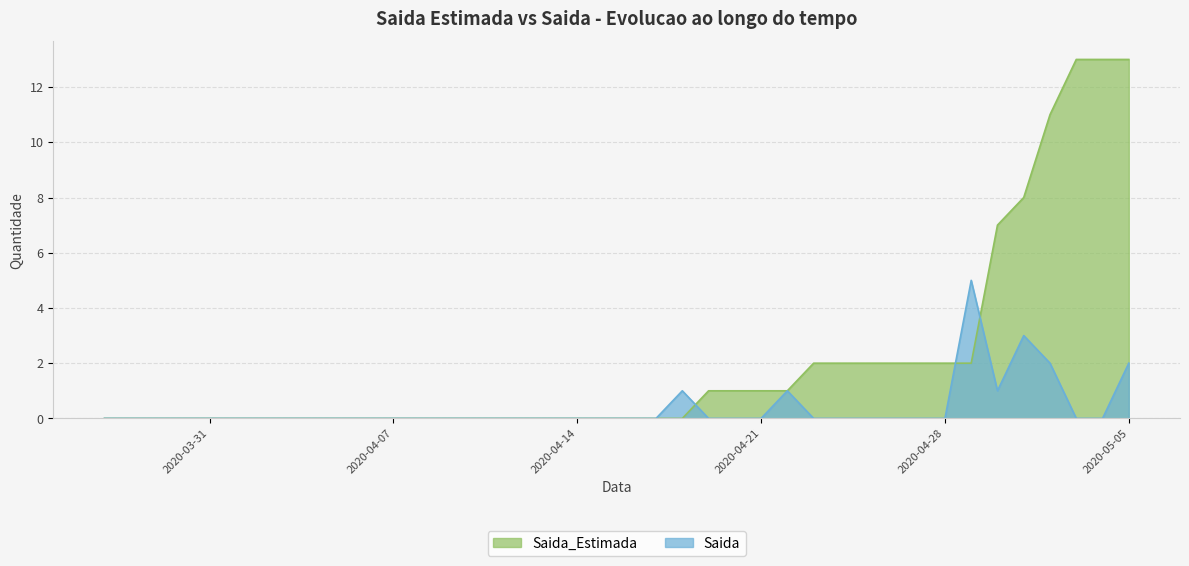

Which series has the largest range (max minus min)?

Saida_Estimada